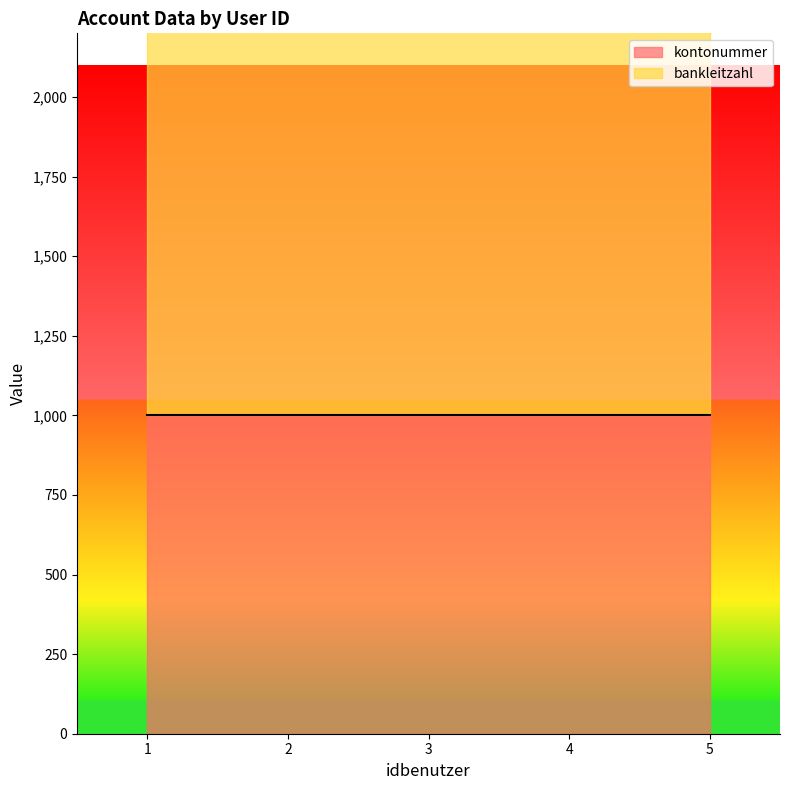

Between 5 and 1, which is larger?

5